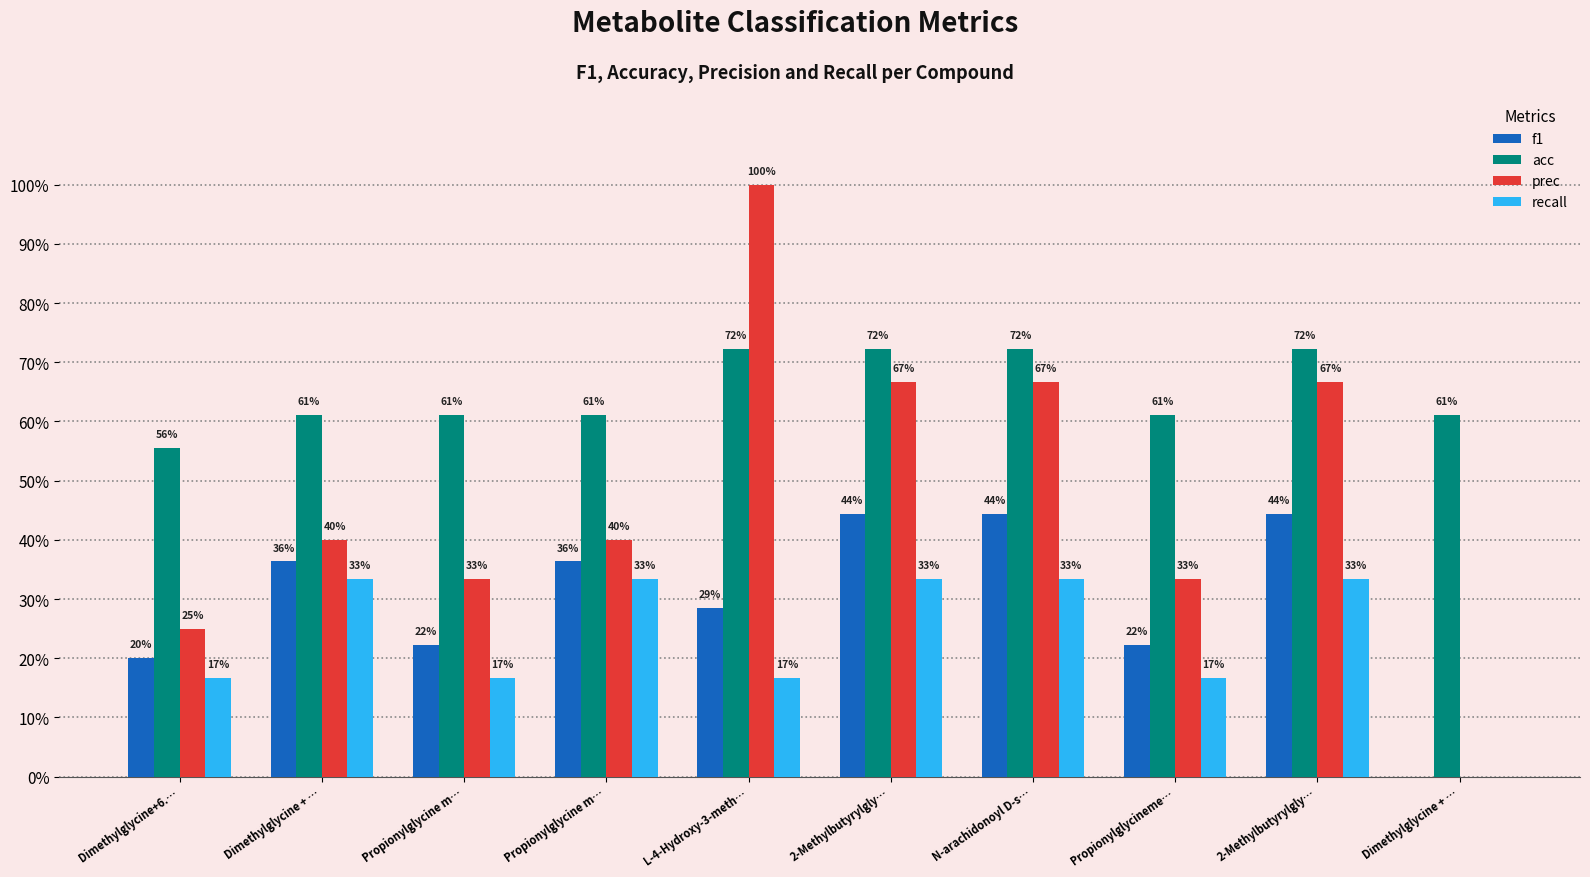

Is it true that f1 equals 0.1 at Propionylglycine m…?

False